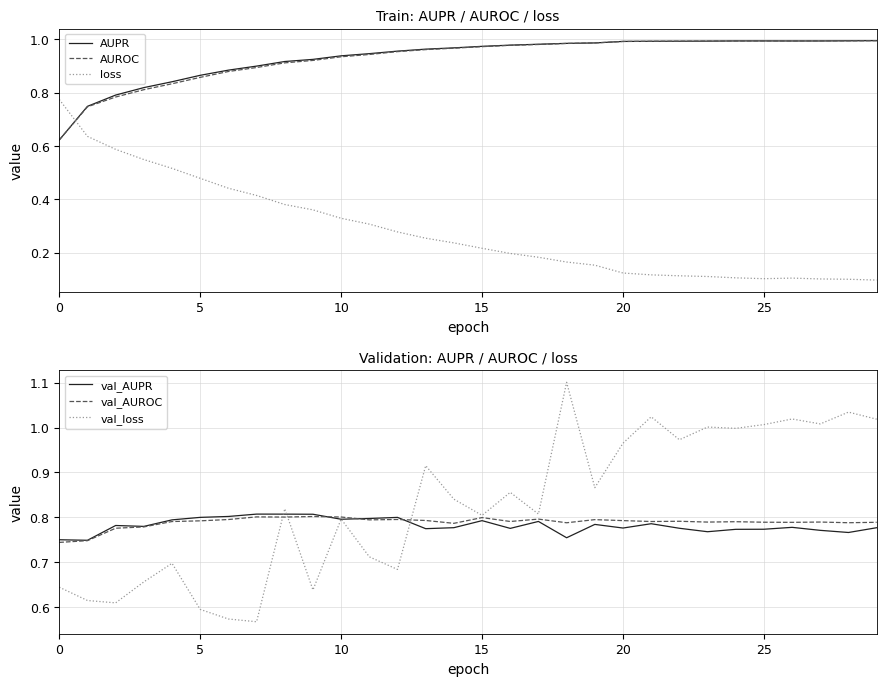

Between 7 and 28, which is larger?

28